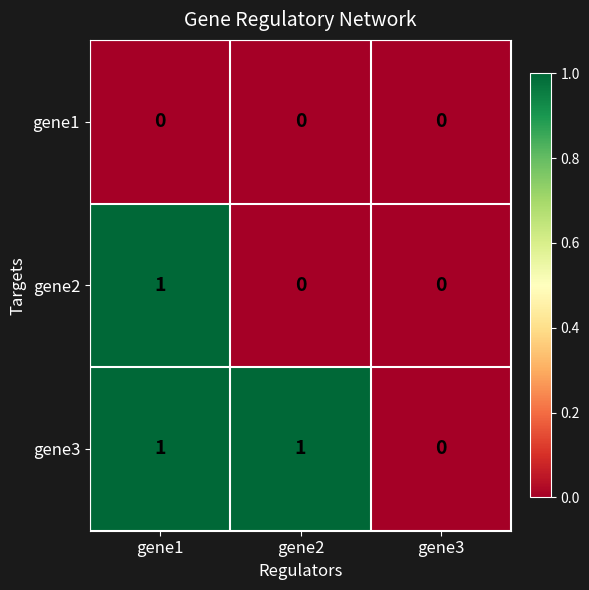

Which series has the largest total across all categories?

gene3